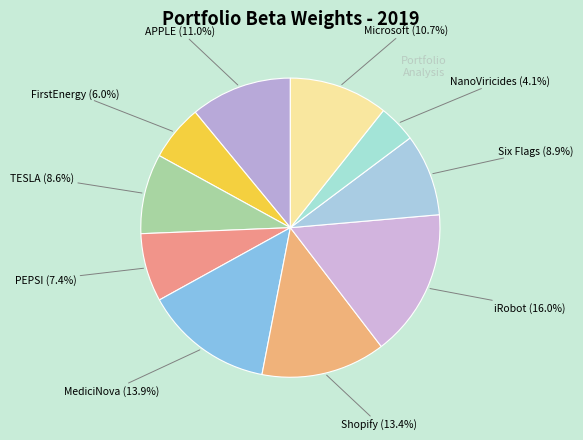

How many segments does this pie chart have?

10